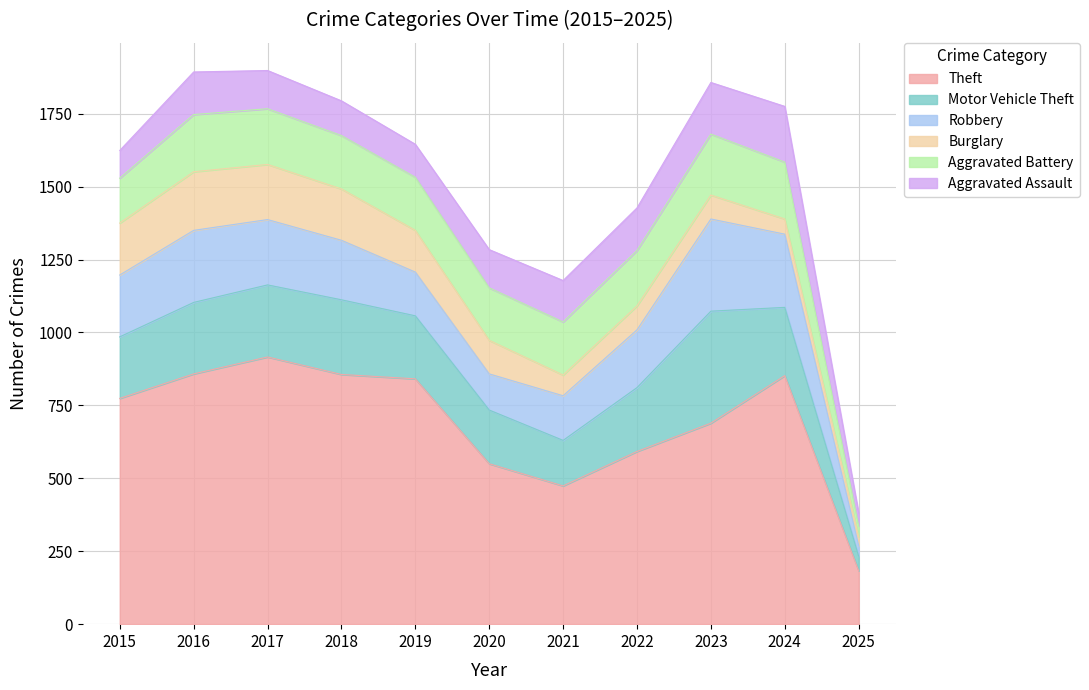

True or false: Aggravated Assault has a value of 50 at 2021.

False